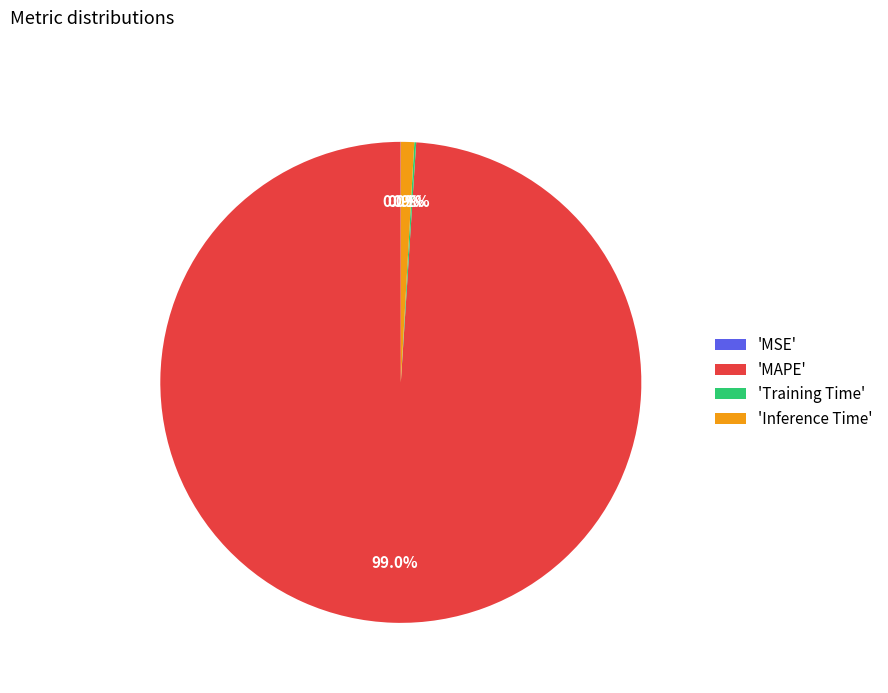

To the nearest percent, what is the average slice percentage?

25%